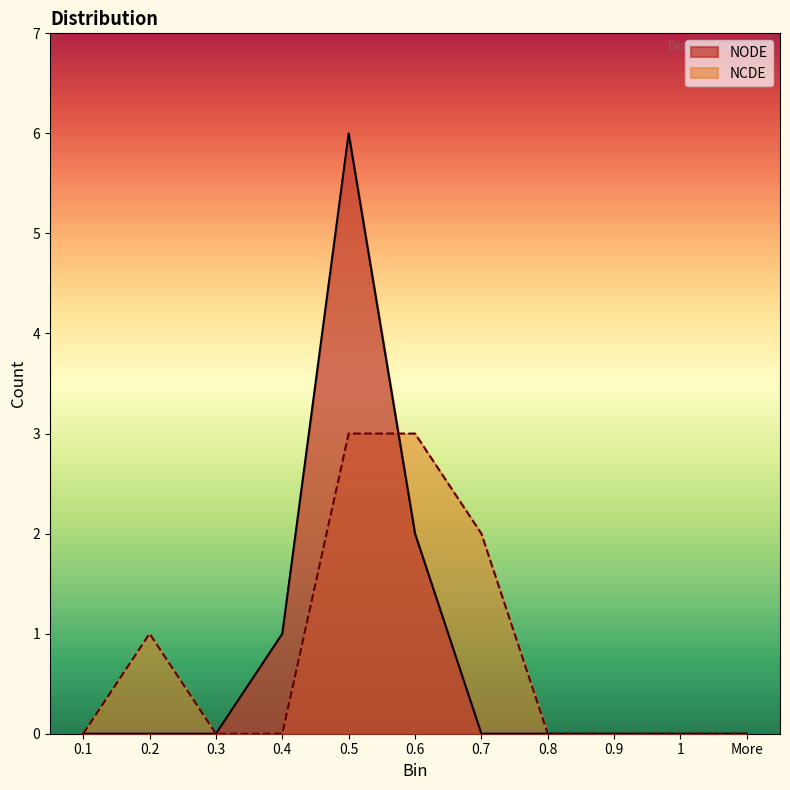

List the labels in order of NCDE value, smallest first.

0.1, 0.3, 0.4, 0.8, 0.9, 1, More, 0.2, 0.7, 0.5, 0.6